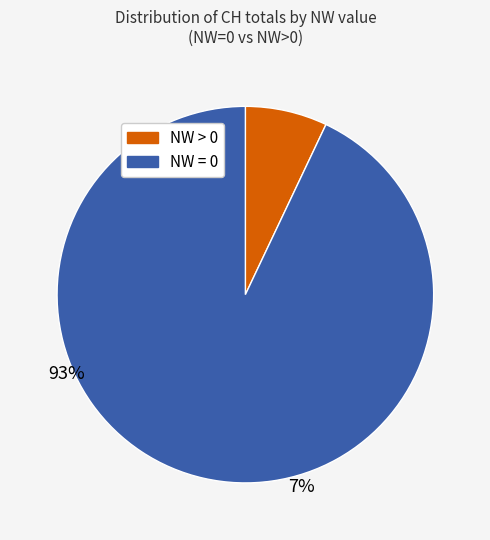

Is there a majority slice in this chart?

Yes